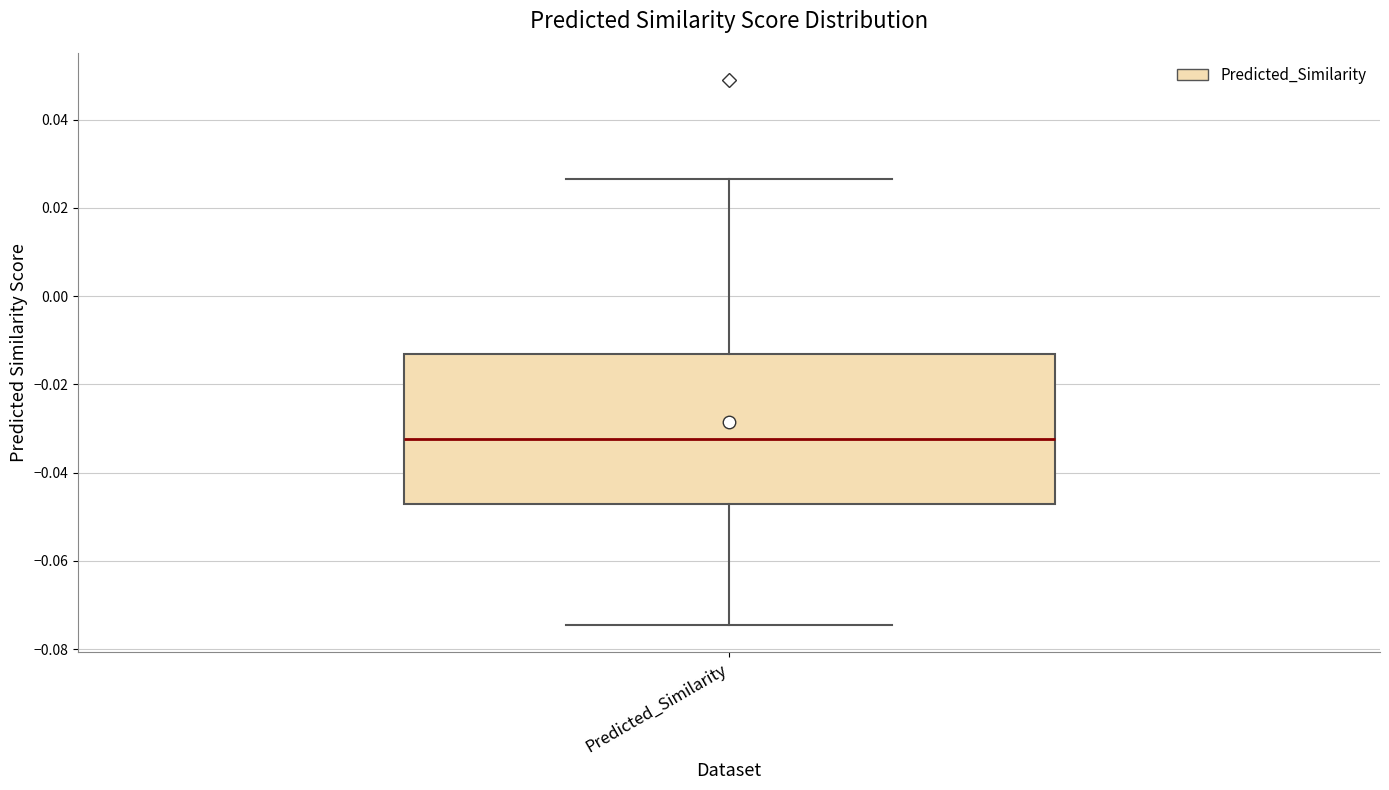

Read this box plot against the y-axis: the position of the median line, the range covered by the box, and the ends of both whiskers. The values are not printed on the chart, so give them approximately, as read against the axis.

median -0.032, box -0.048 to -0.014, whiskers -0.074 to 0.026